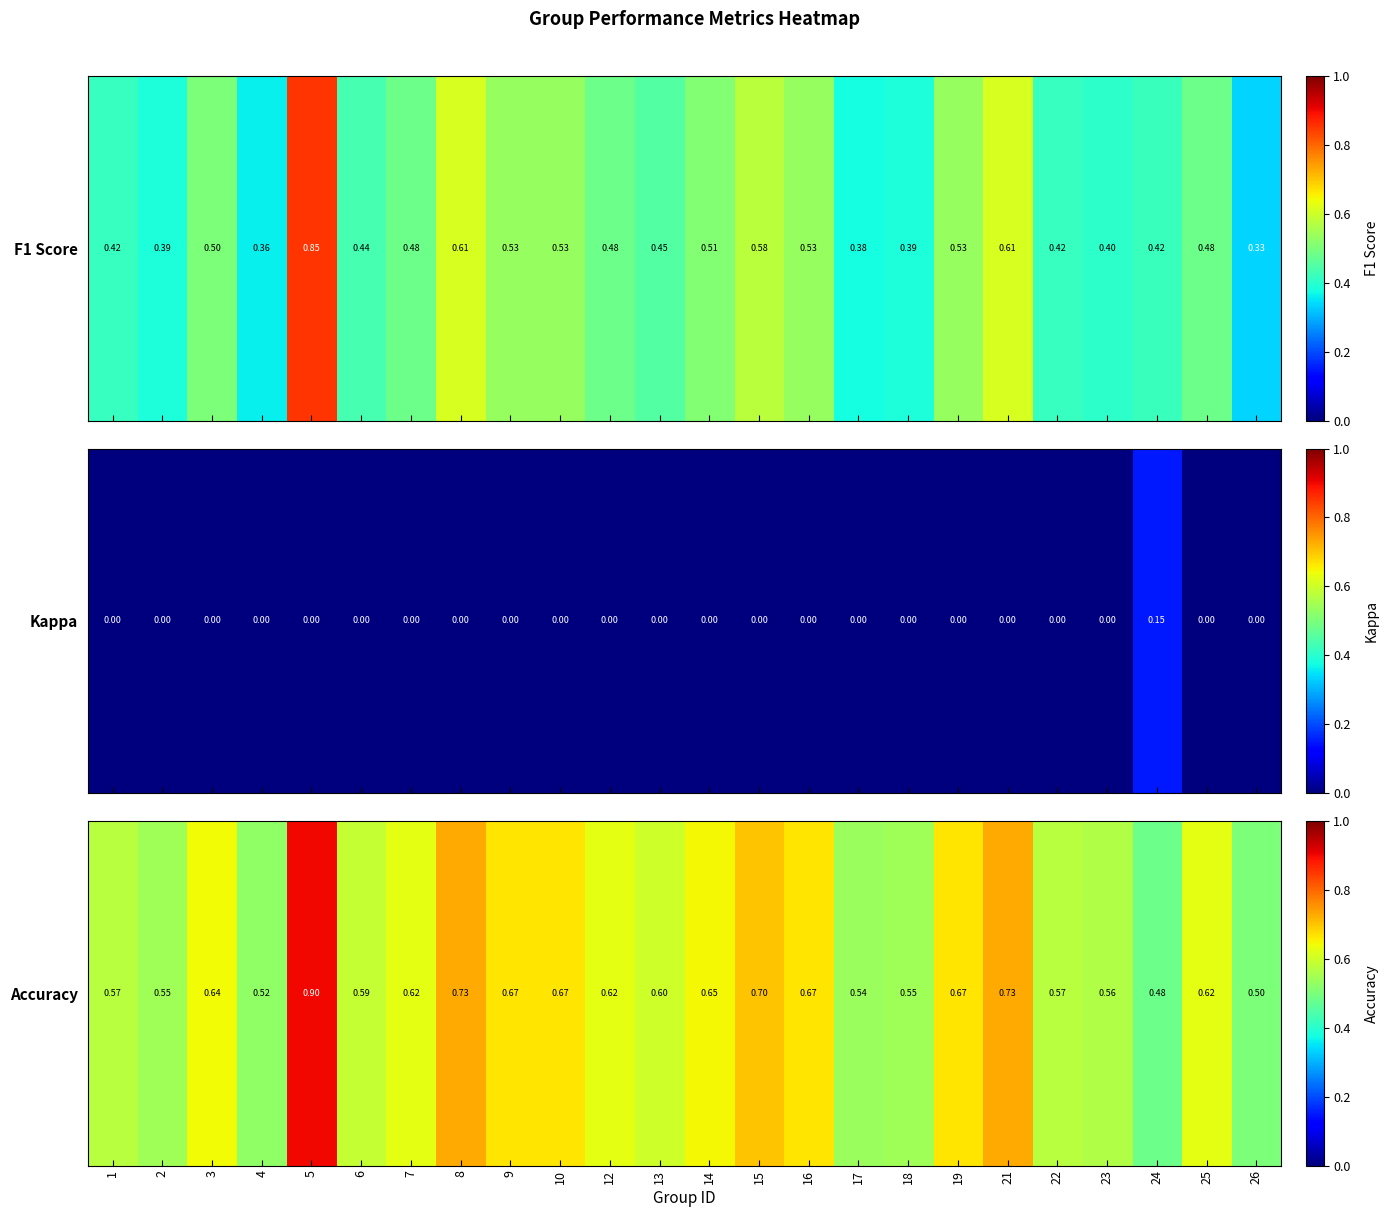

List the labels in order of value, smallest first.

24, 26, 4, 17, 2, 18, 23, 1, 22, 6, 13, 7, 12, 25, 3, 14, 9, 10, 16, 19, 15, 8, 21, 5